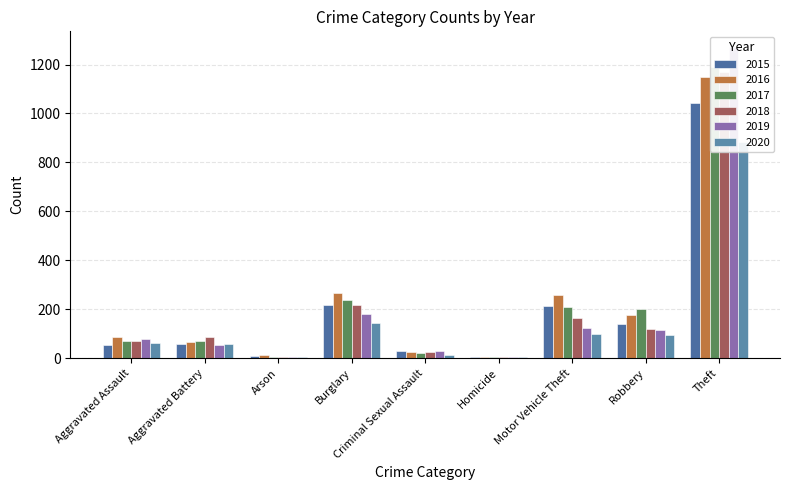

Which category has the highest value across all series?

Theft